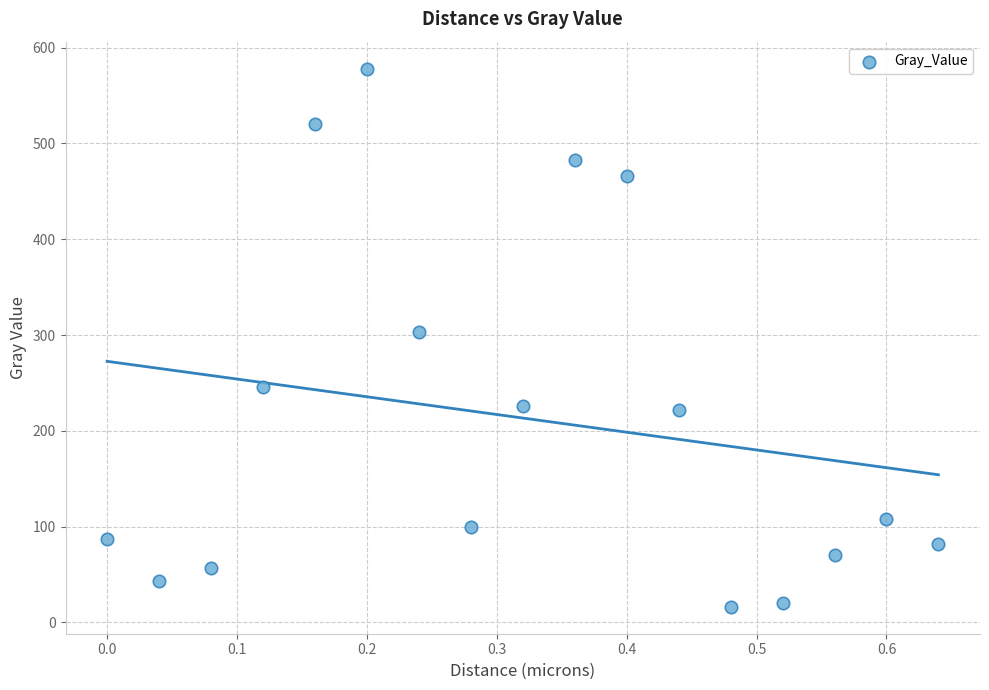

What is the range of Y values (max minus min)?

561.9